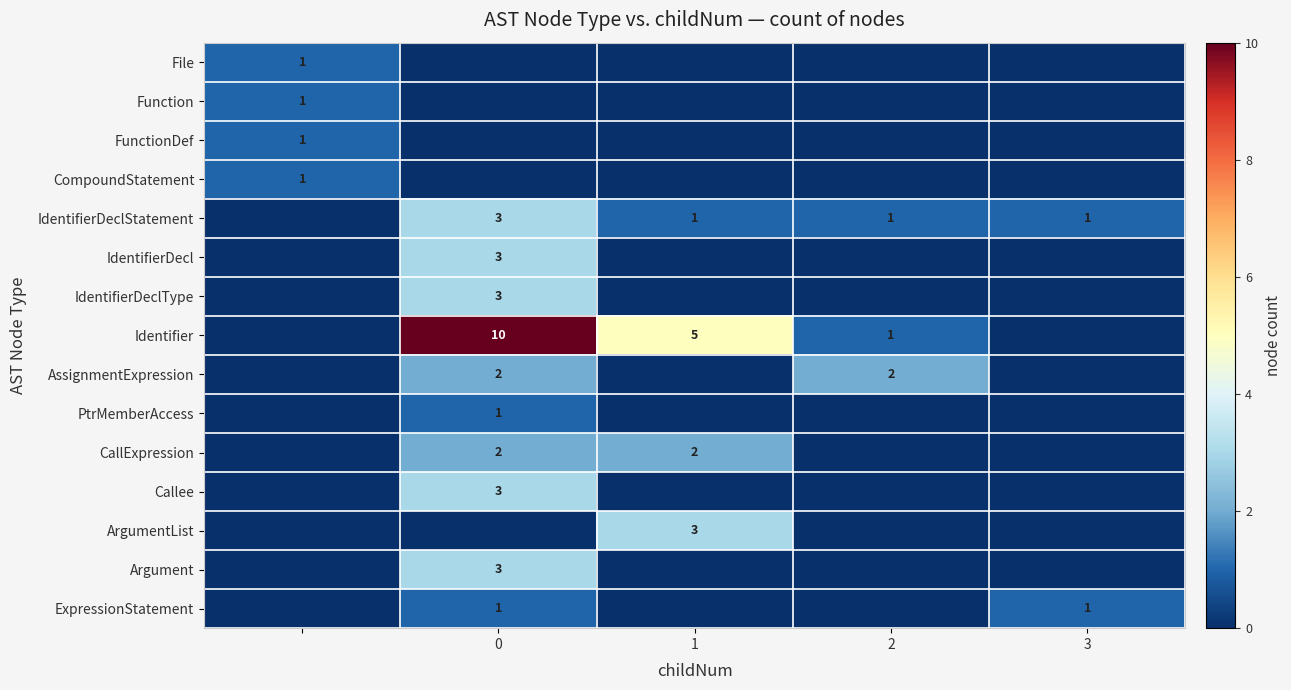

True or false: IdentifierDeclType has a value of 1 at 0.

False